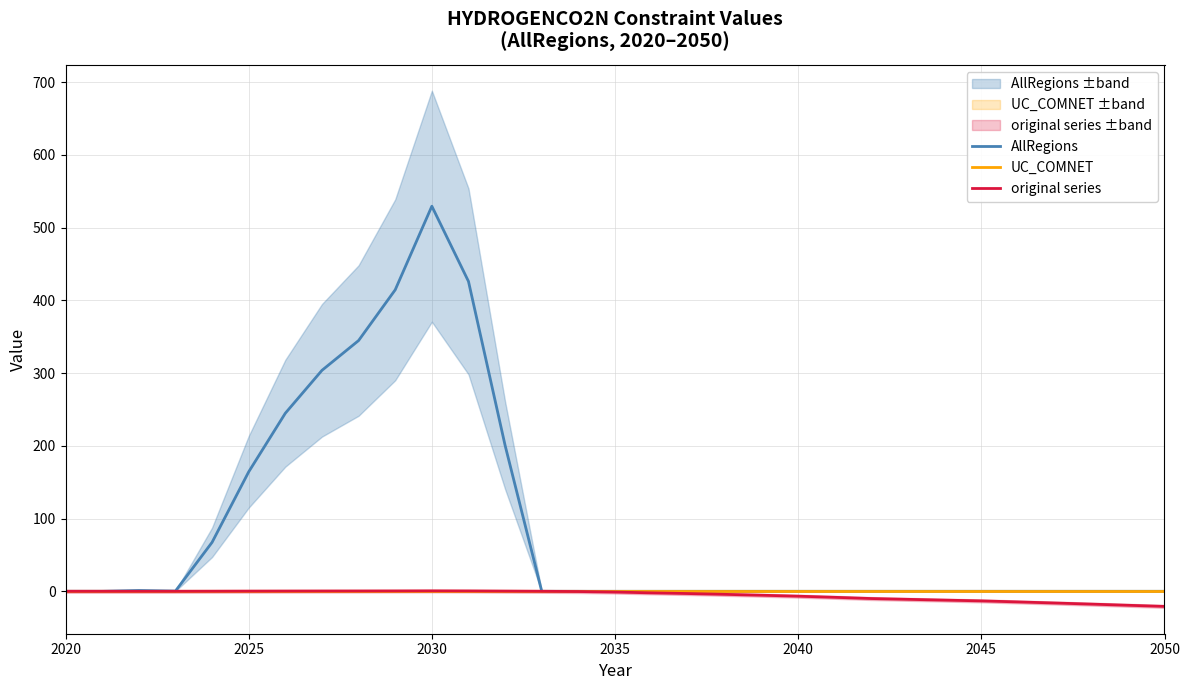

At which label does AllRegions reach its peak?

2030